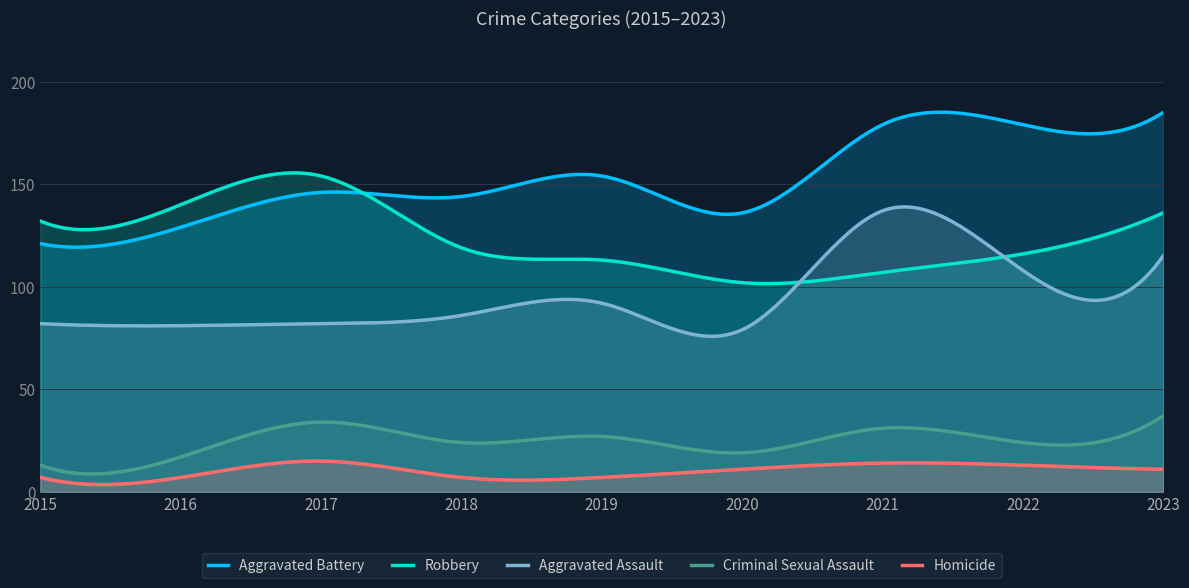

What is the smallest value displayed?

3.5